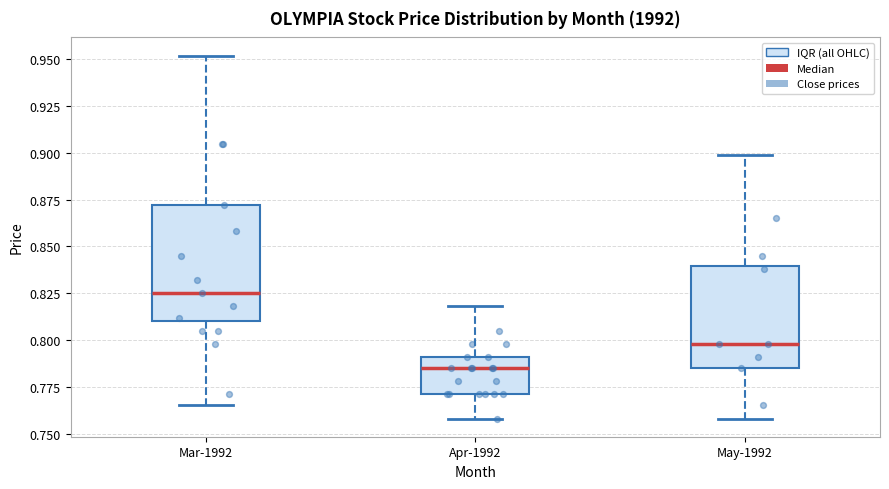

Which box's median line is the lowest?

Apr-1992